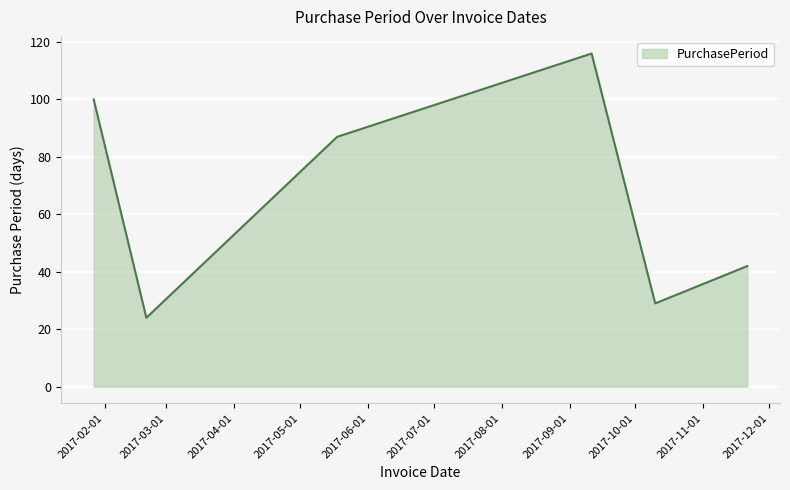

What is the difference between the maximum and minimum values?

92